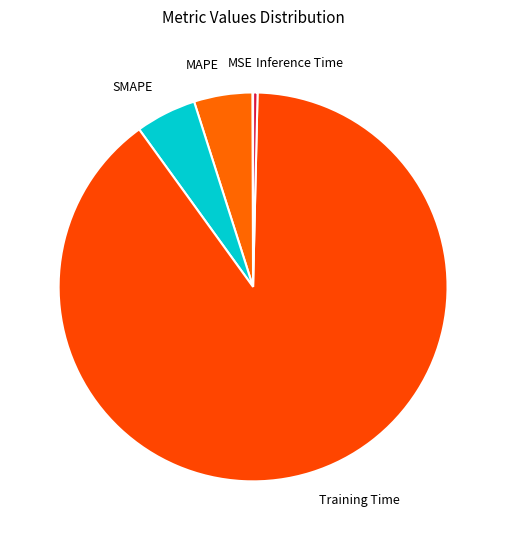

Is the sum of Inference Time and Training Time greater than half?

Yes